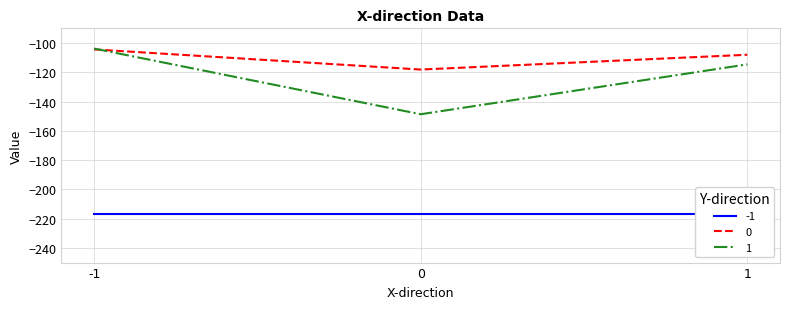

Rank the categories by 0 value from highest to lowest.

-1, 1, 0